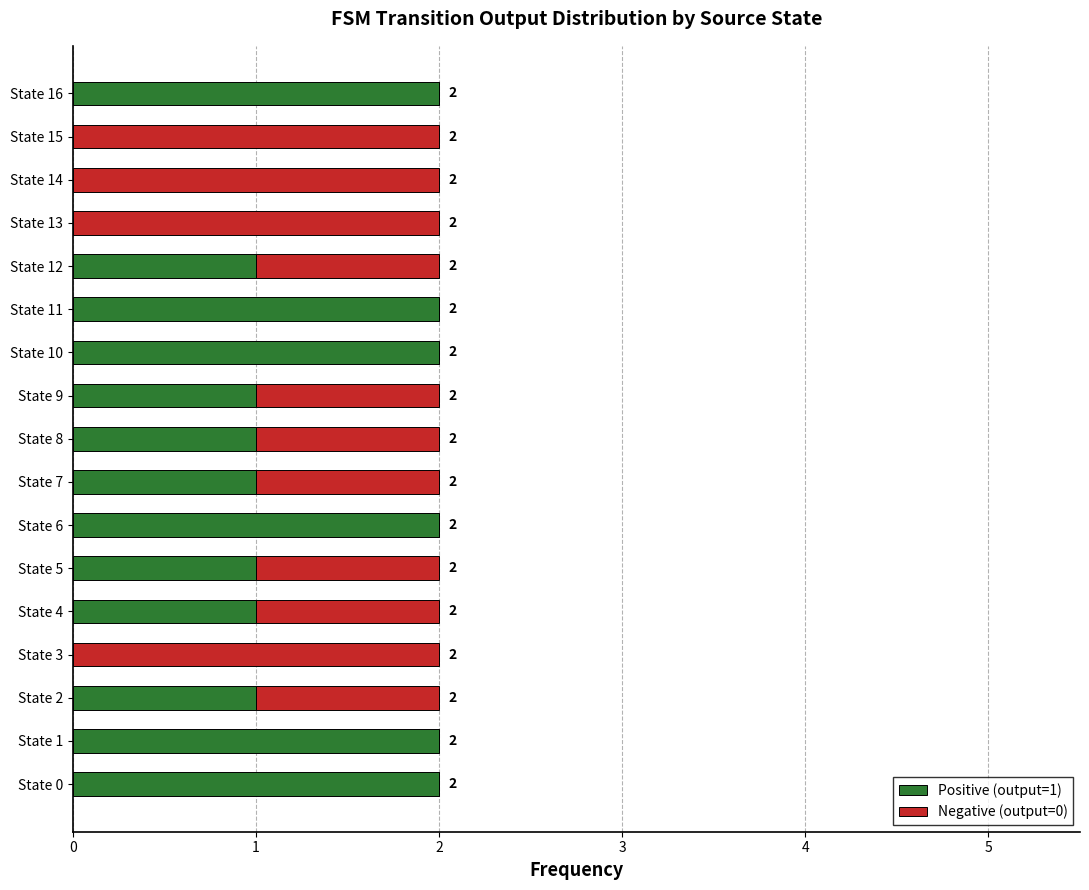

The value of Positive (output=1) at State 11 is 2. True or false?

True